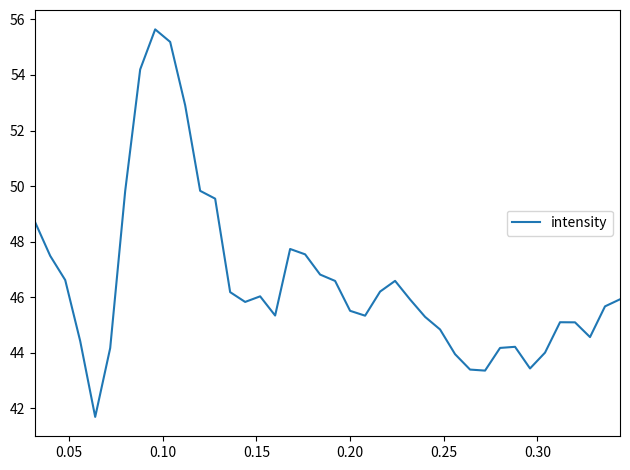

What is the difference between the maximum and minimum values?

14.0